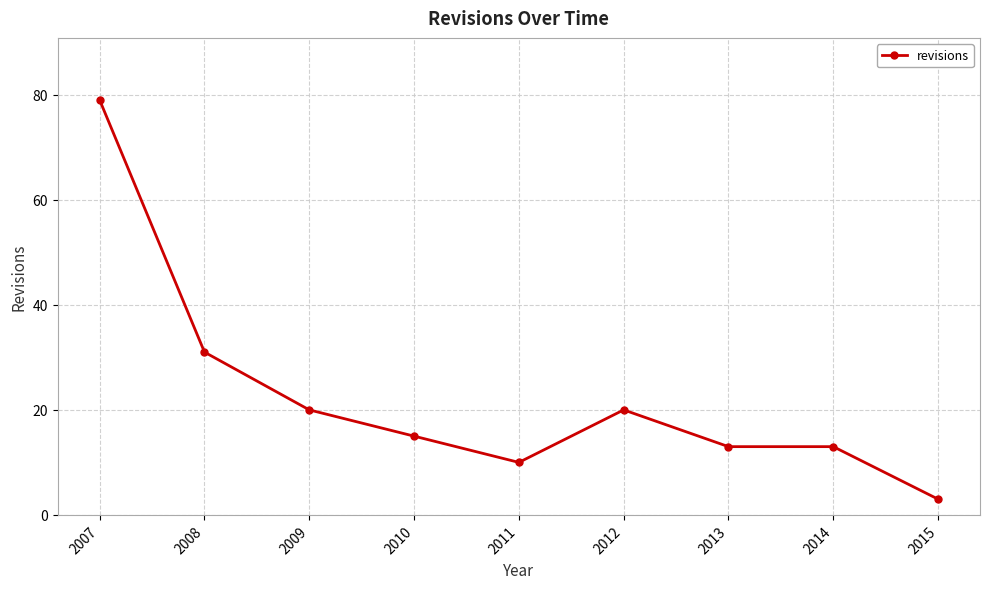

True or false: the data shows 14 at 2011.

False